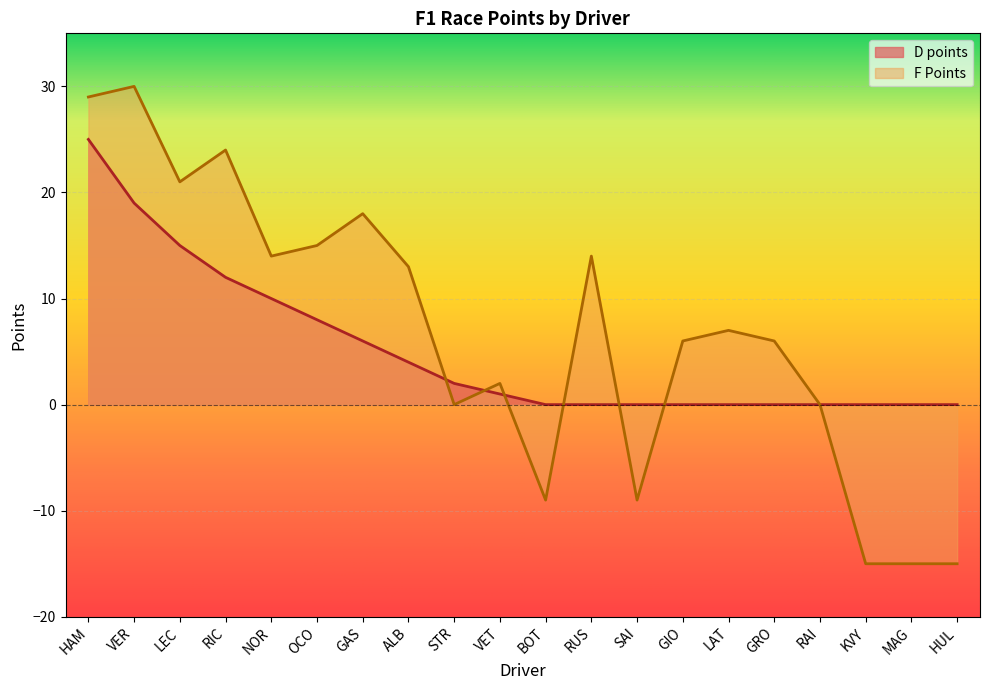

What value does the F Points series have at HUL?

-15